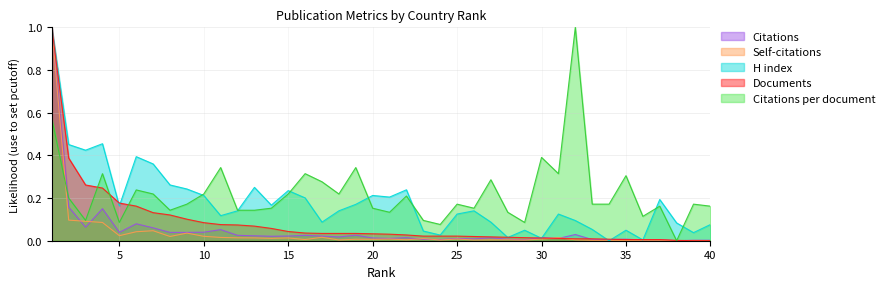

Is the value of Citations per document at 15 greater than the value of H index at 8?

No